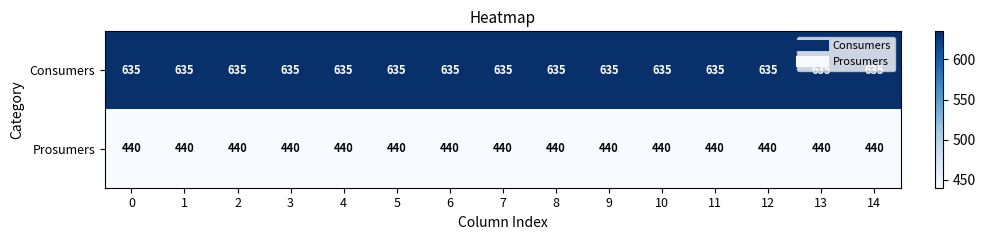

At how many categories does at least one series exceed 464?

15